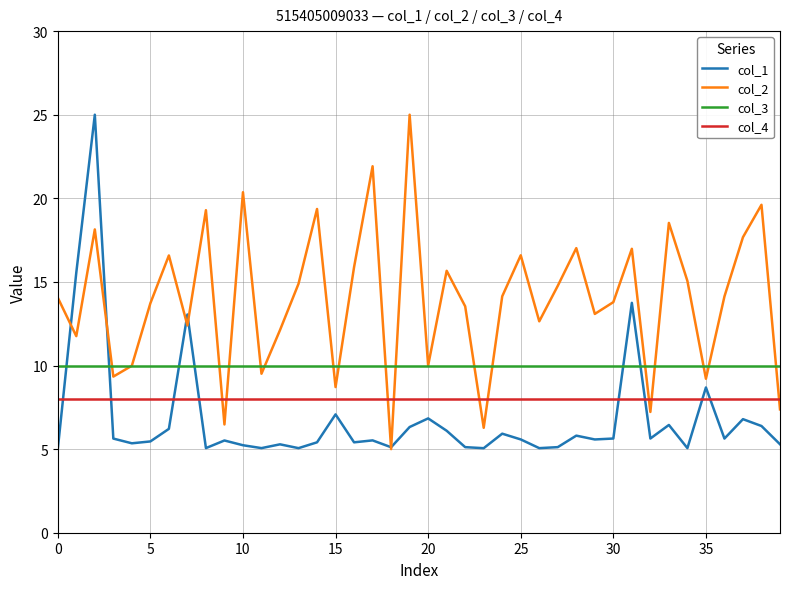

At how many categories does at least one series exceed 21?

3